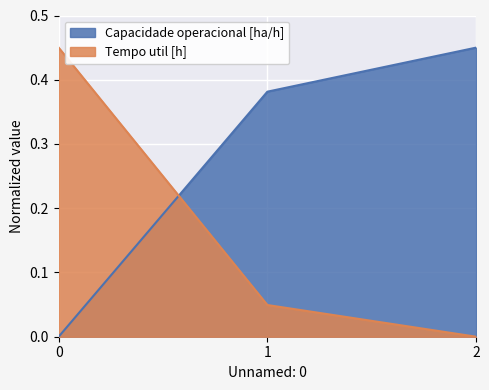

Reading left to right, extract all data points from this chart.

Capacidade operacional [ha/h]: 0=0.0	1=0.4	2=0.5
Tempo util [h]: 0=0.5	1=0.0	2=0.0